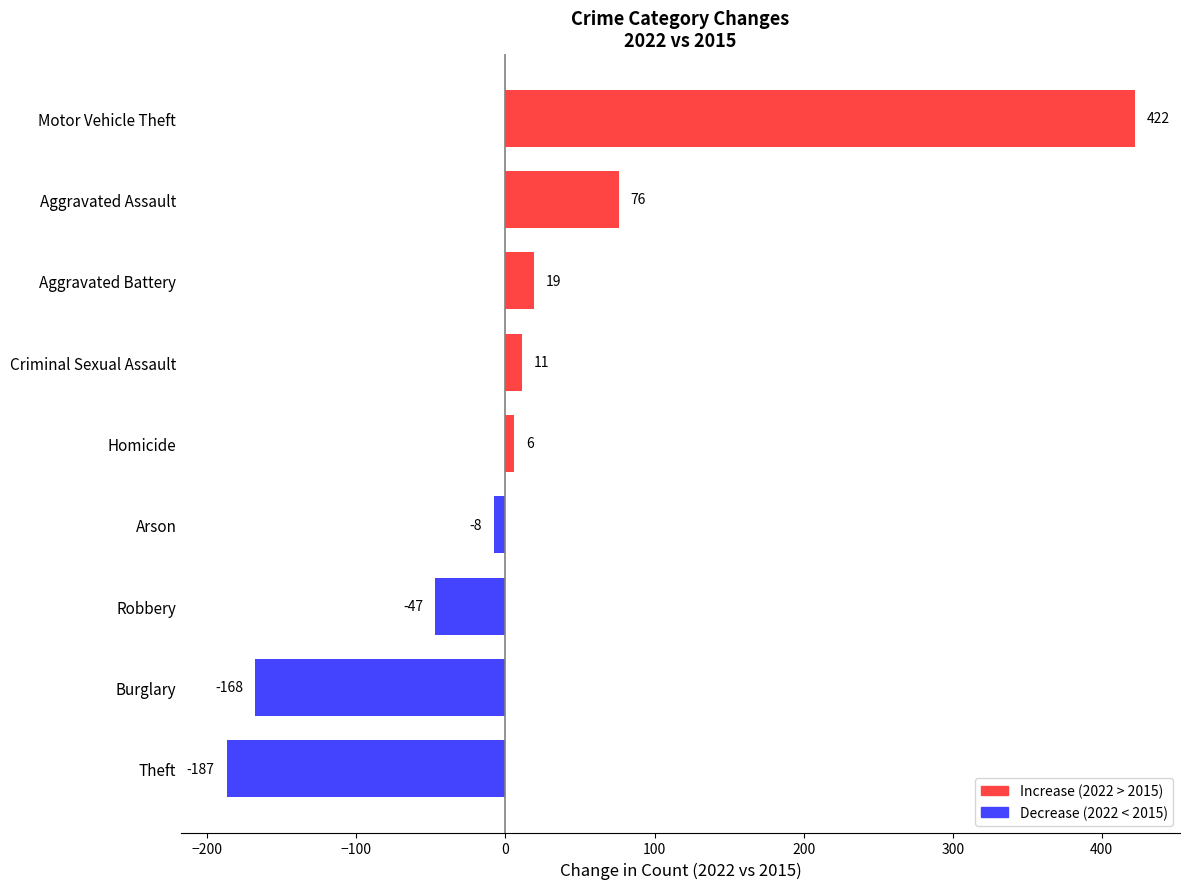

Reading top to bottom, list all the values displayed in this chart.

422	76	19	11	6	-8	-47	-168	-187